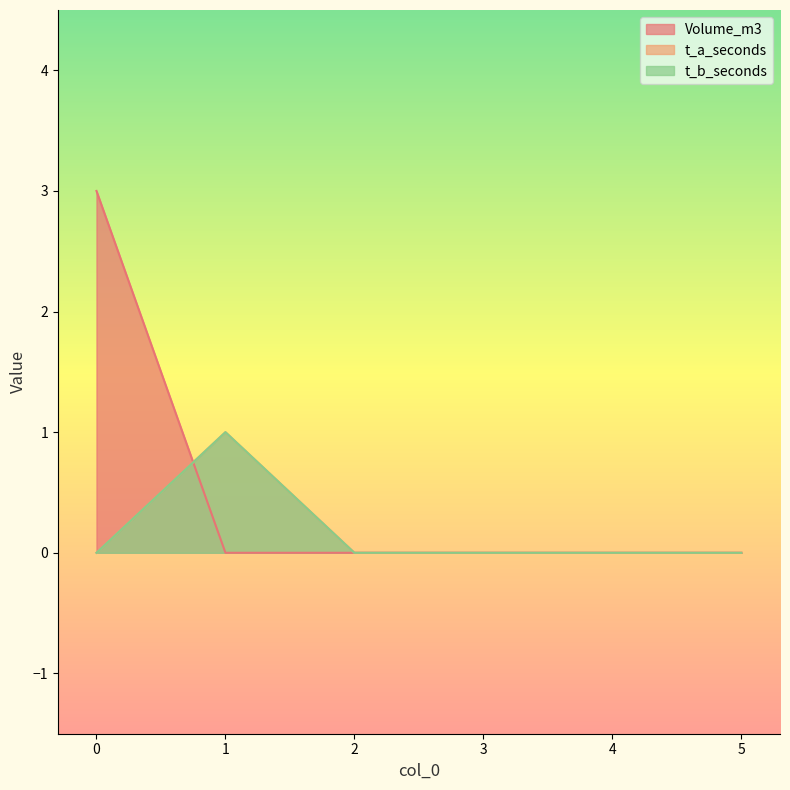

Between which two adjacent categories do t_b_seconds and Volume_m3 first intersect?

0 and 1